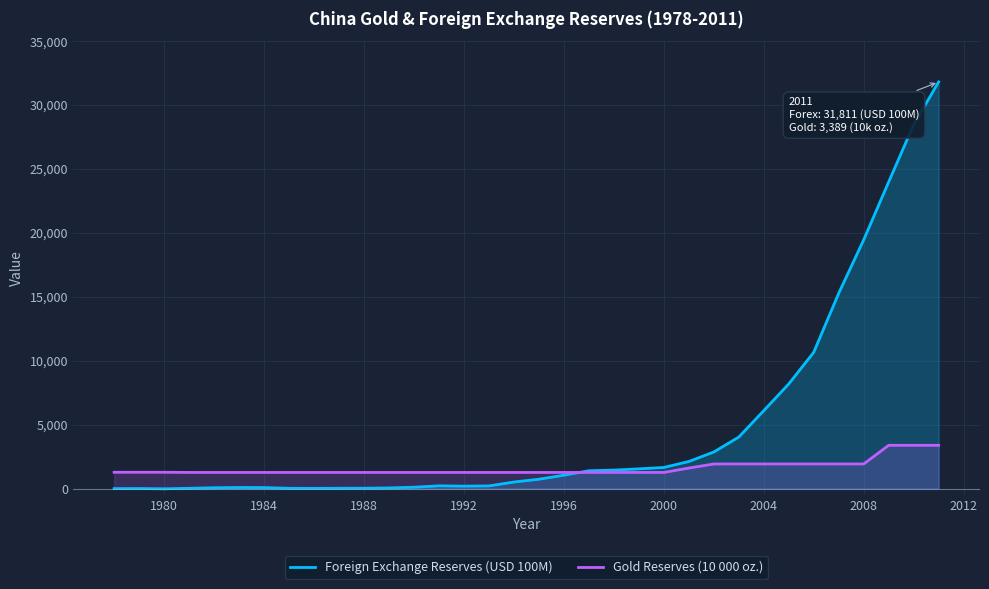

How many lines are shown in the chart?

2